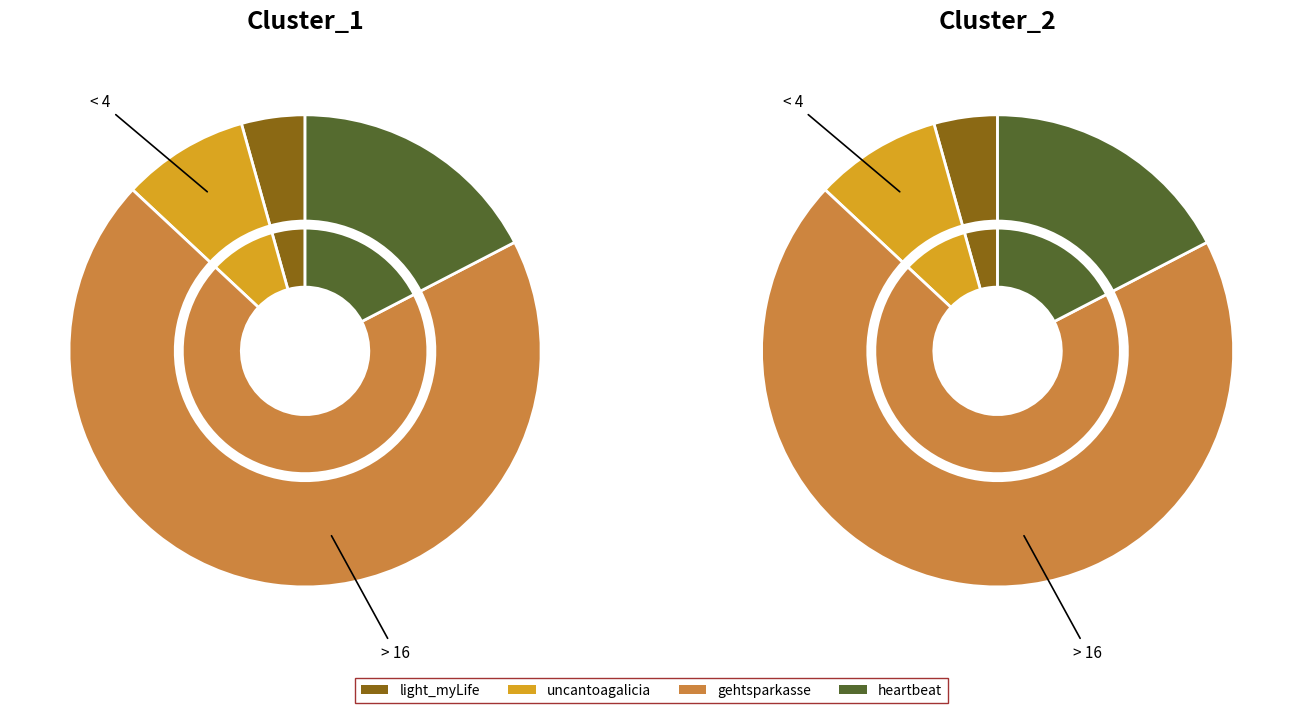

Which category accounts for the majority?

gehtsparkasse